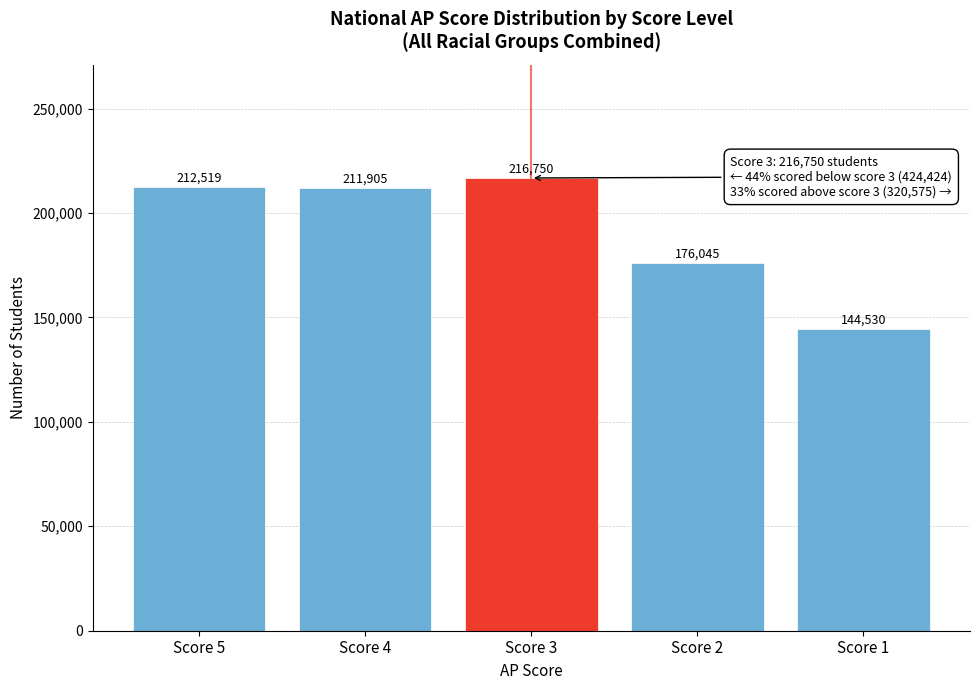

Reading left to right, transcribe all the data shown in this chart.

Score 5=212519	Score 4=211905	Score 3=216750	Score 2=176045	Score 1=144530